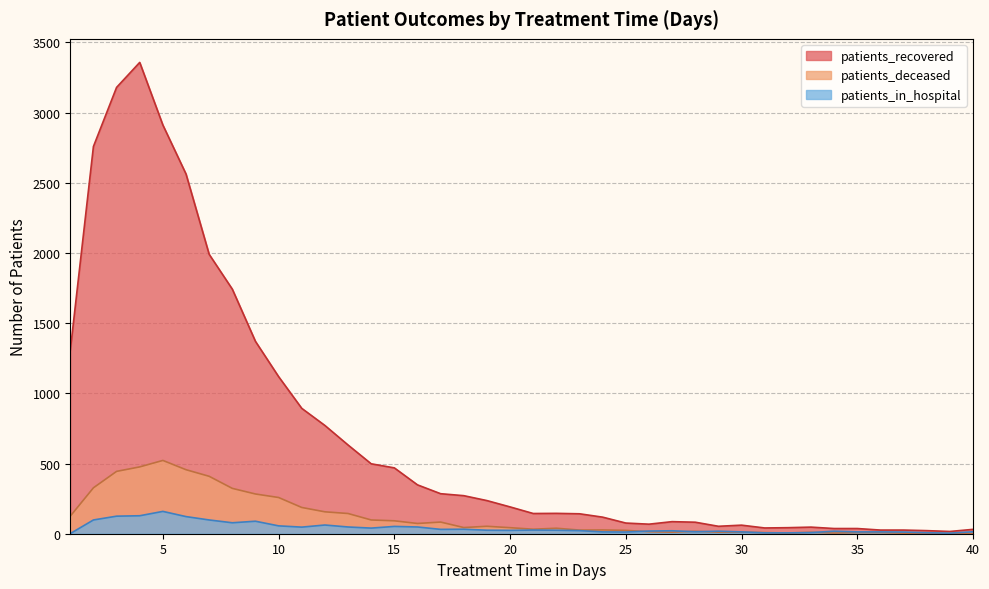

At how many categories does at least one series exceed 2970?

2